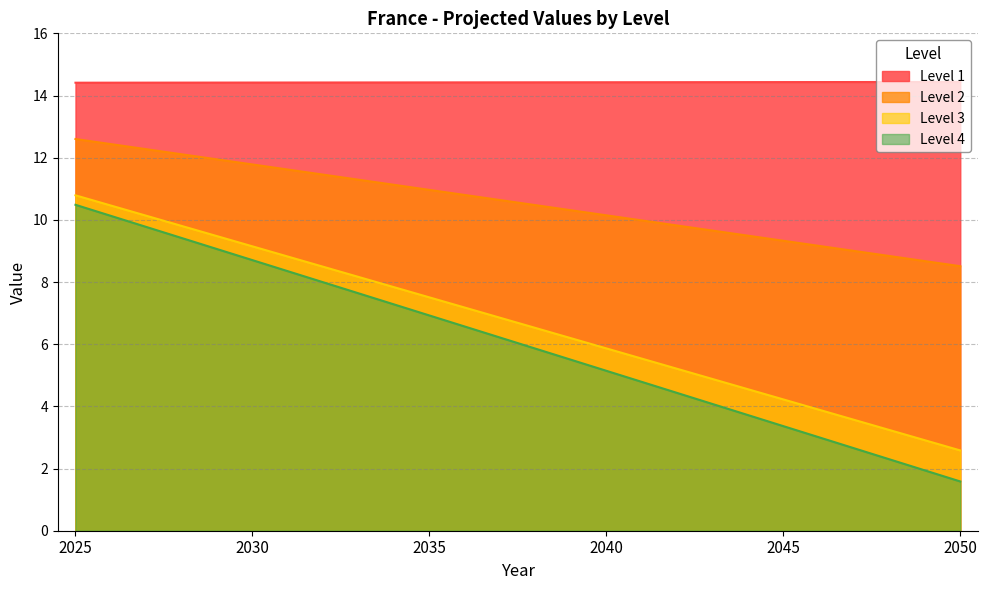

What is the value of the Level 1 point at the 1st from the left?

14.4